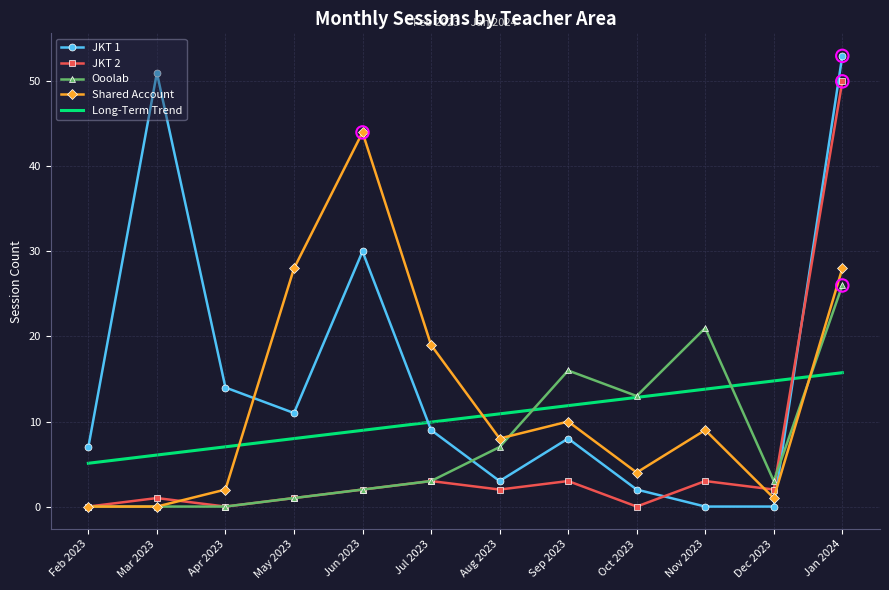

At how many categories does at least one series exceed 37?

3